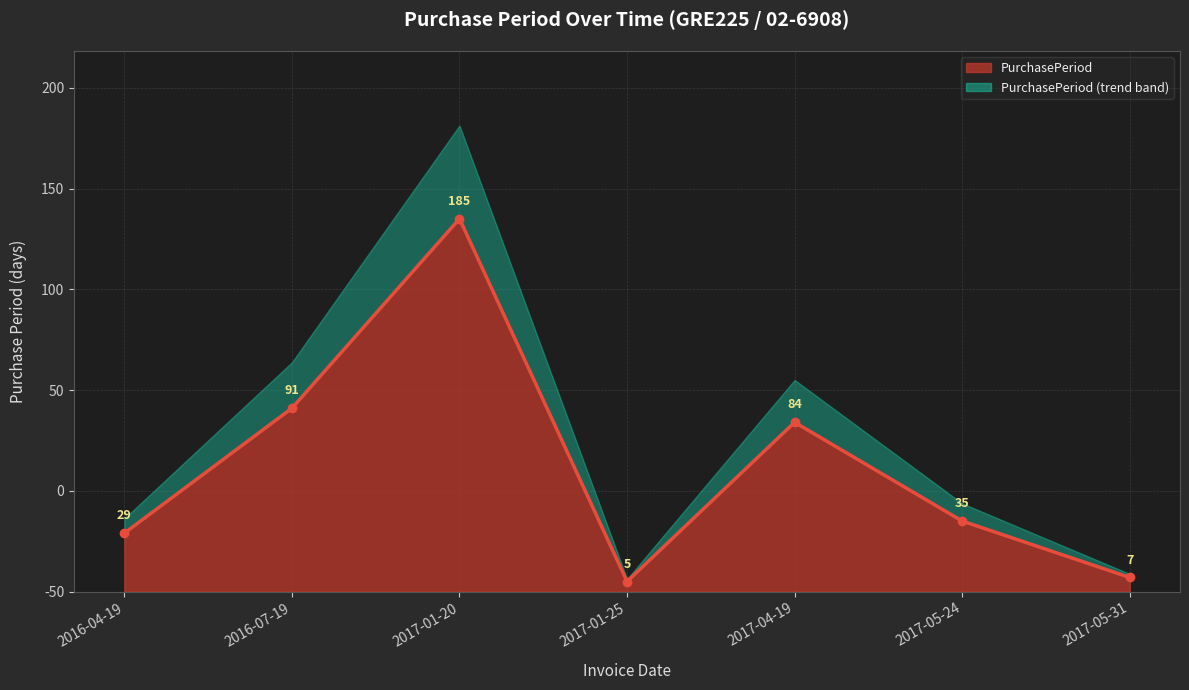

Between 2017-04-19 and 2017-01-25, which is larger?

2017-04-19